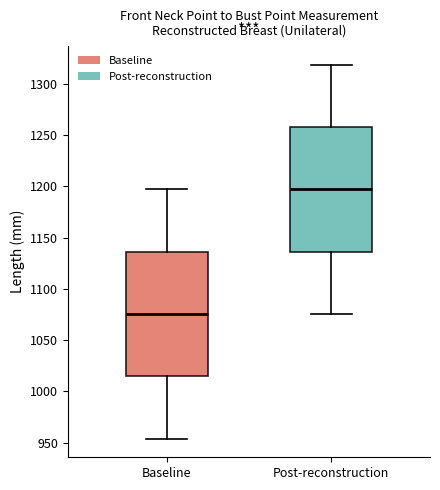

Where is the lower edge of the box for Post-reconstruction on the y-axis? The values are not printed on the chart, so give them approximately, as read against the axis.

1135